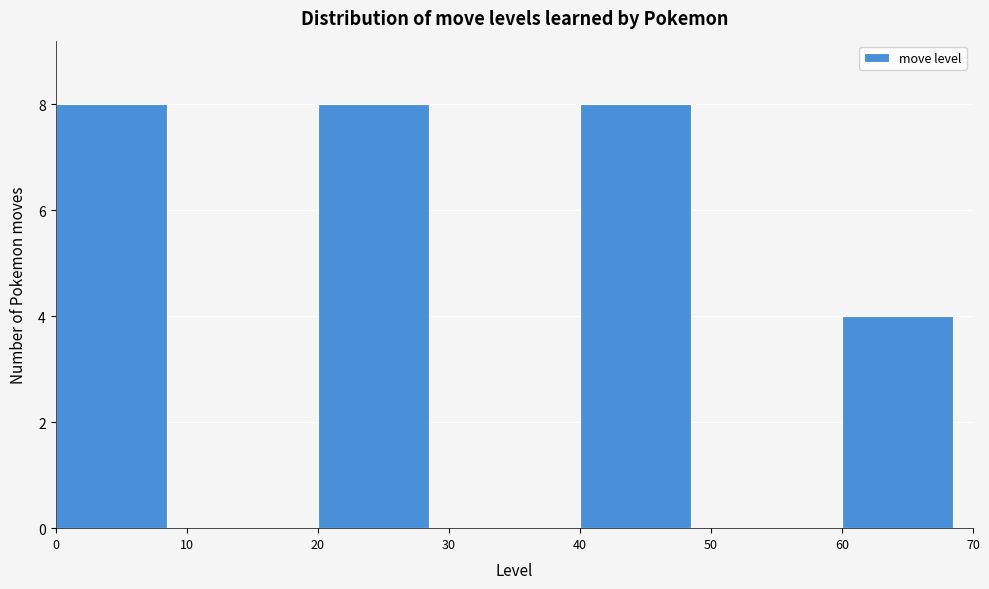

Reading left to right, transcribe this chart: for each bar, give the range it covers on the x-axis and its height. The values are not printed on the chart, so give them approximately, as read against the axis.

0 to 10: 8
10 to 20: 0
20 to 30: 8
30 to 40: 0
40 to 50: 8
50 to 60: 0
60 to 70: 4